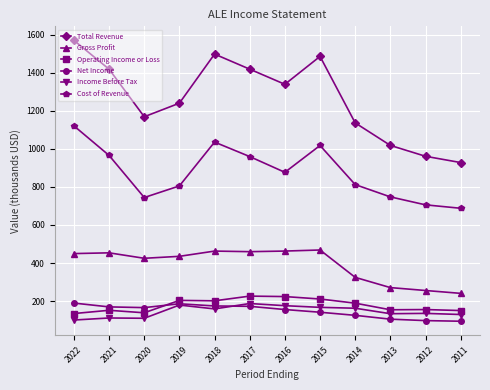

What is the total value across all series at 2016?

3233.8